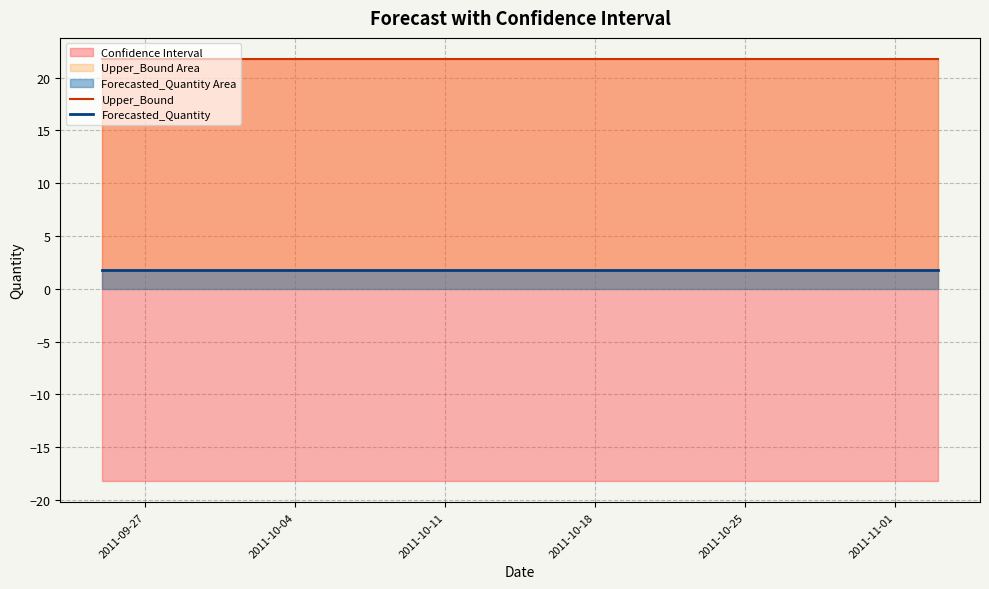

Which category has the highest value in the Upper_Bound series?

2011-09-27